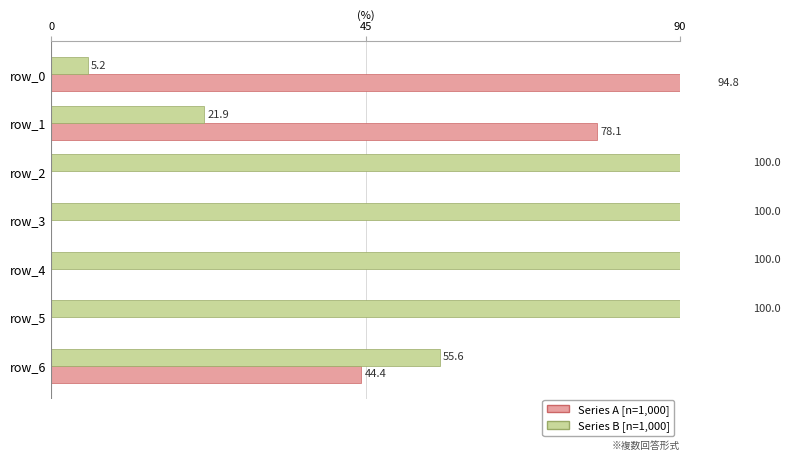

What is the difference between the second highest and minimum values in the Series B [n=1,000] series?

94.8